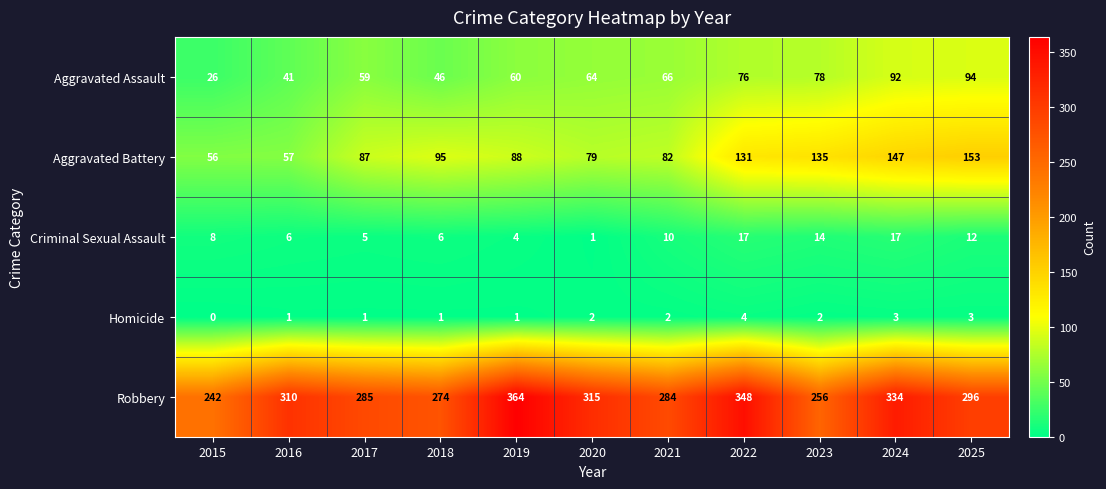

At 2018, list the series in order from smallest to largest.

Homicide, Criminal Sexual Assault, Aggravated Assault, Aggravated Battery, Robbery